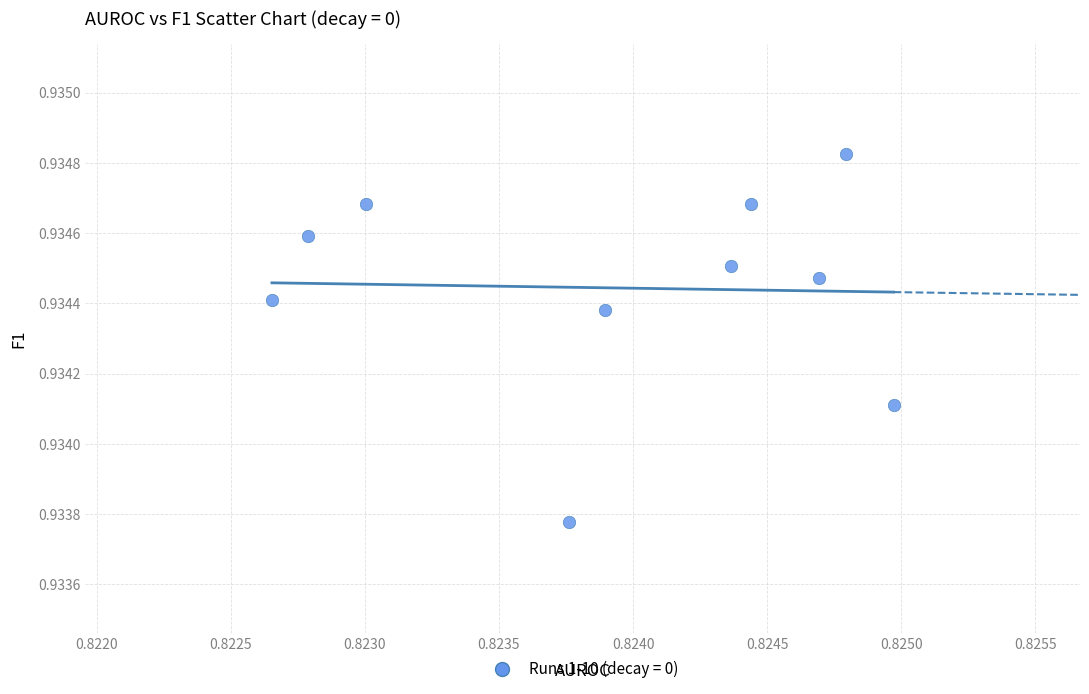

What is the average X value?

0.8